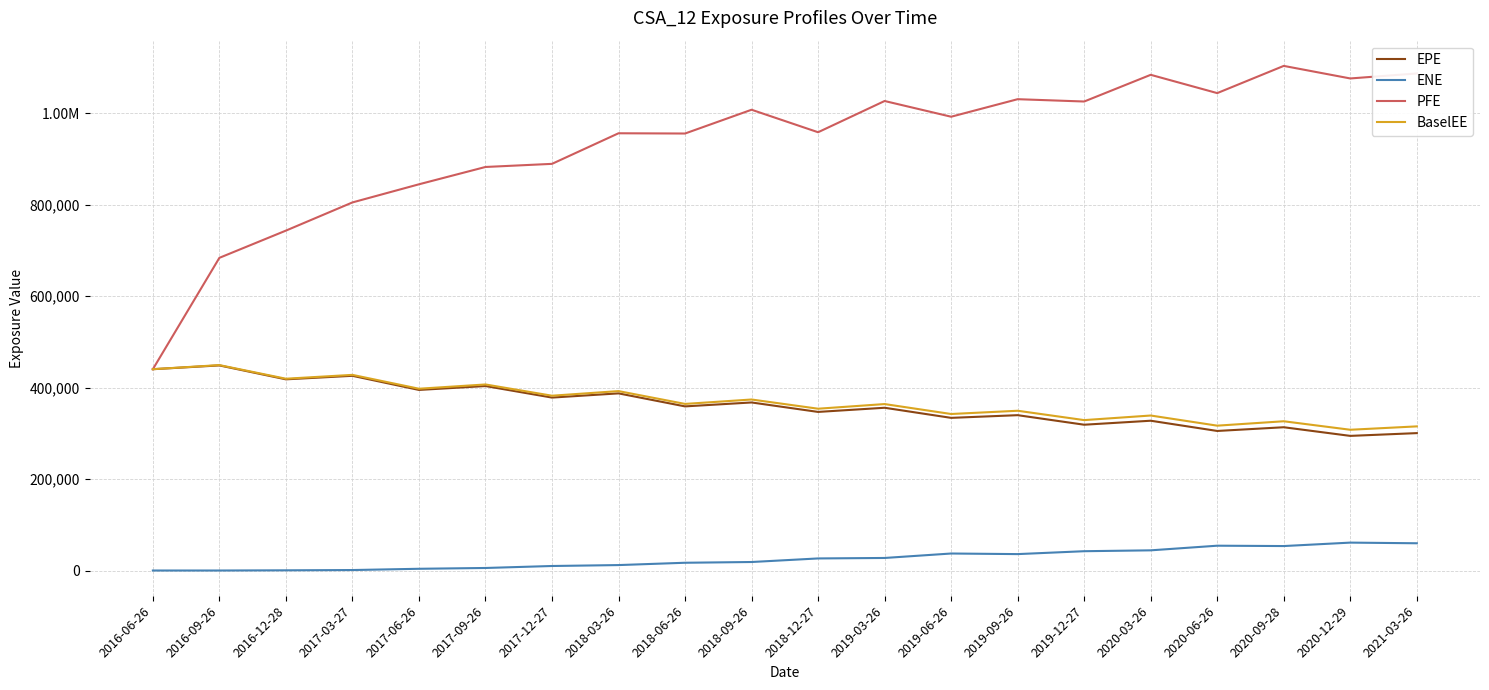

What are all the series names shown in the legend?

EPE, ENE, PFE, BaselEE